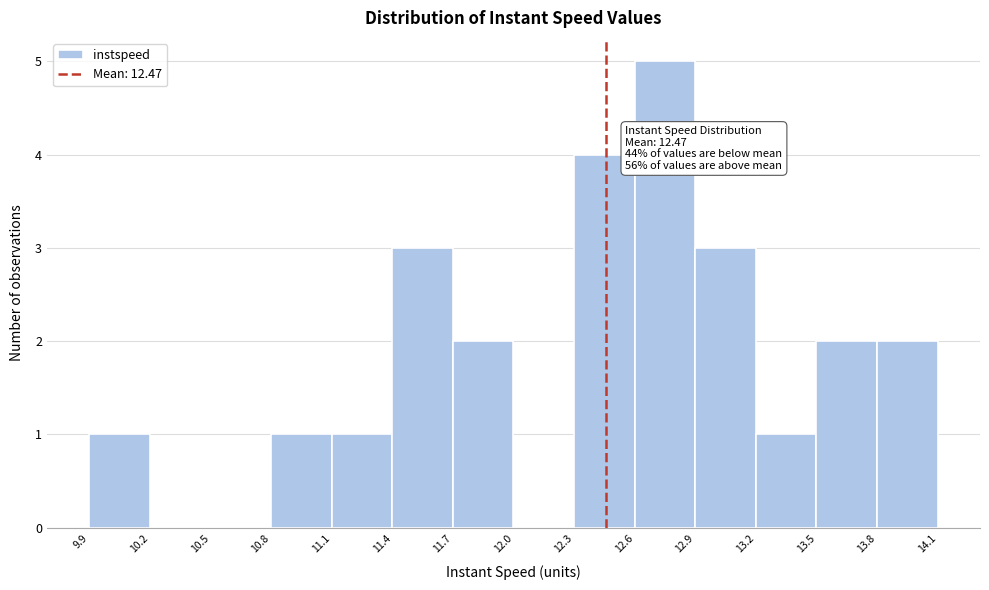

Which range on the x-axis has the tallest bar?

12.6 to 12.9